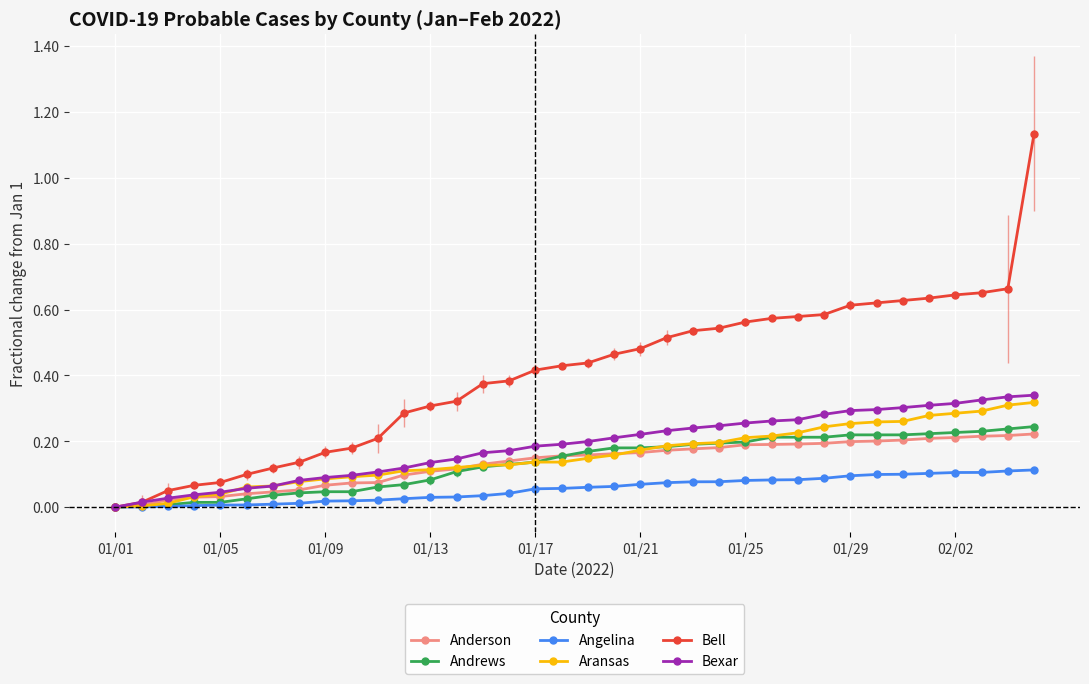

Which series has the widest spread of values?

Bell